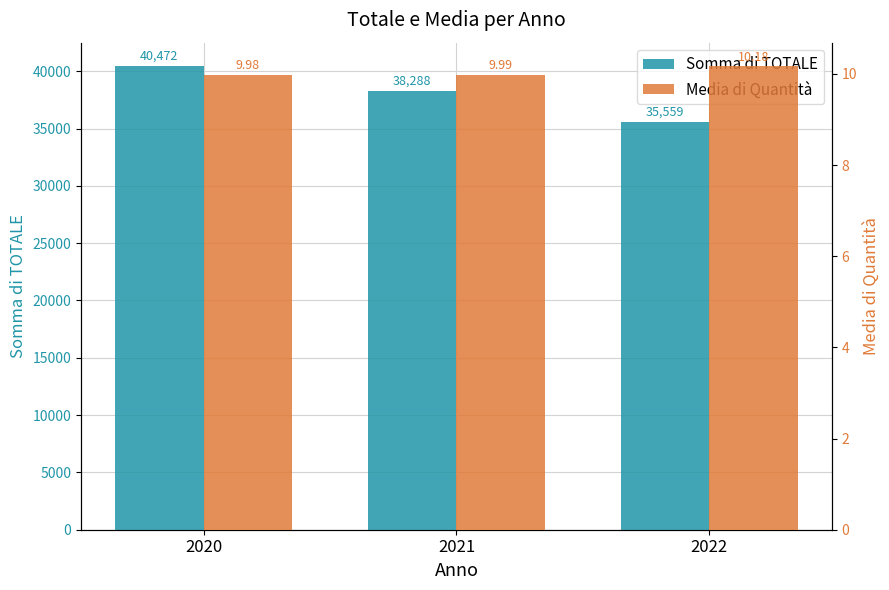

Rank the series by their maximum value, from highest to lowest.

Somma di TOTALE, Media di Quantità